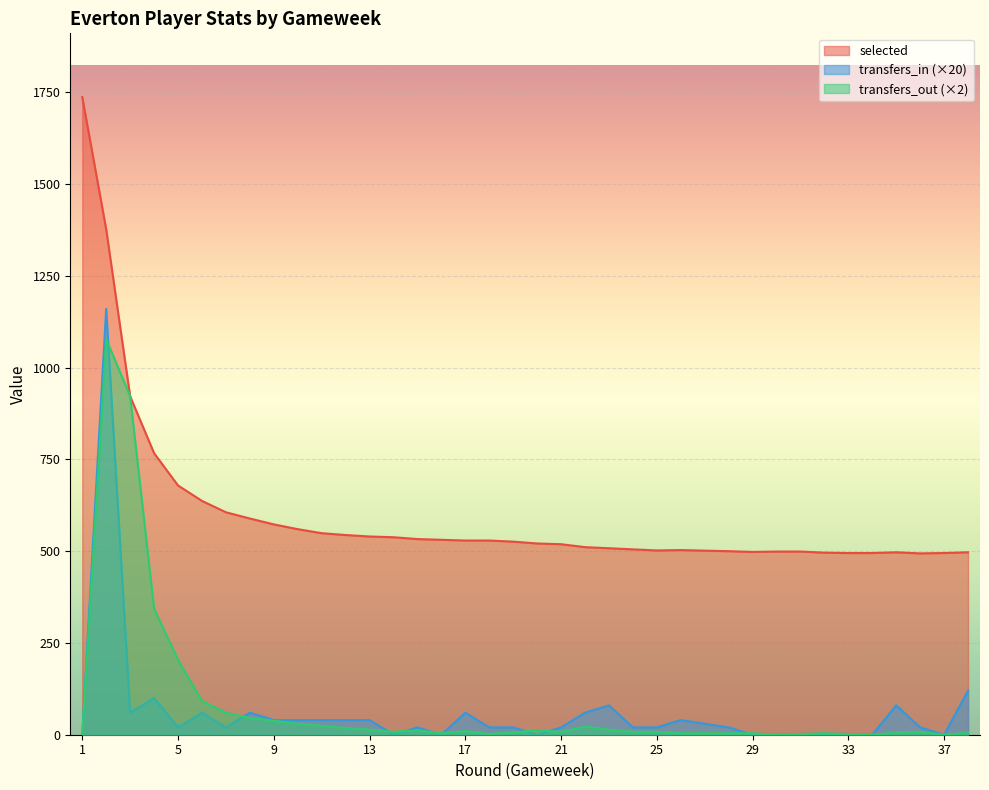

What is the difference between the maximum and minimum values in the selected series?

1243